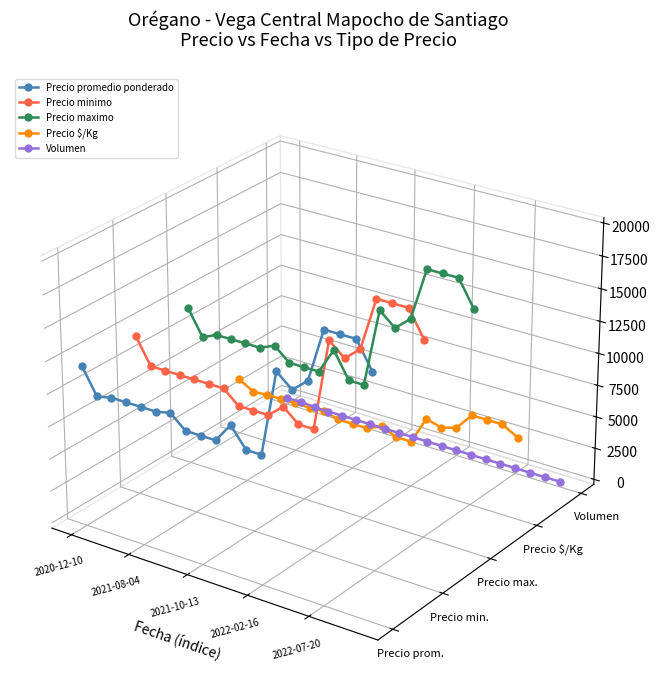

Which series ends up on top after the final intersection of Precio $/Kg and Precio promedio ponderado?

Precio promedio ponderado